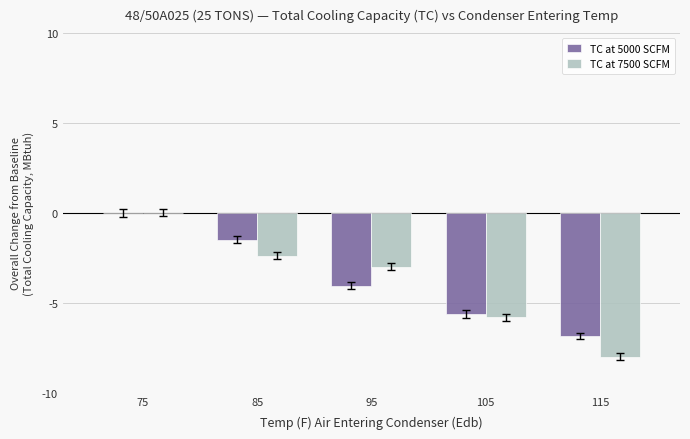

Is it true that TC at 5000 SCFM equals -10.3 at 115?

False